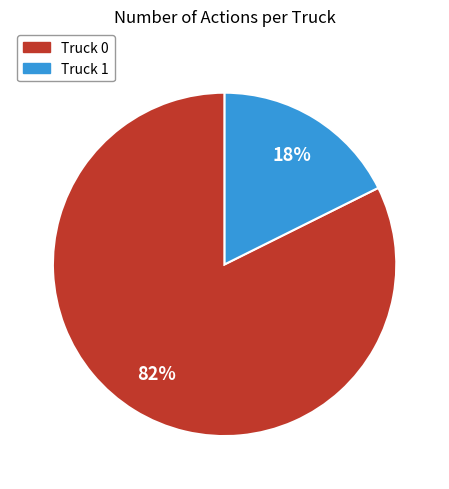

Count the number of slices in the pie.

2